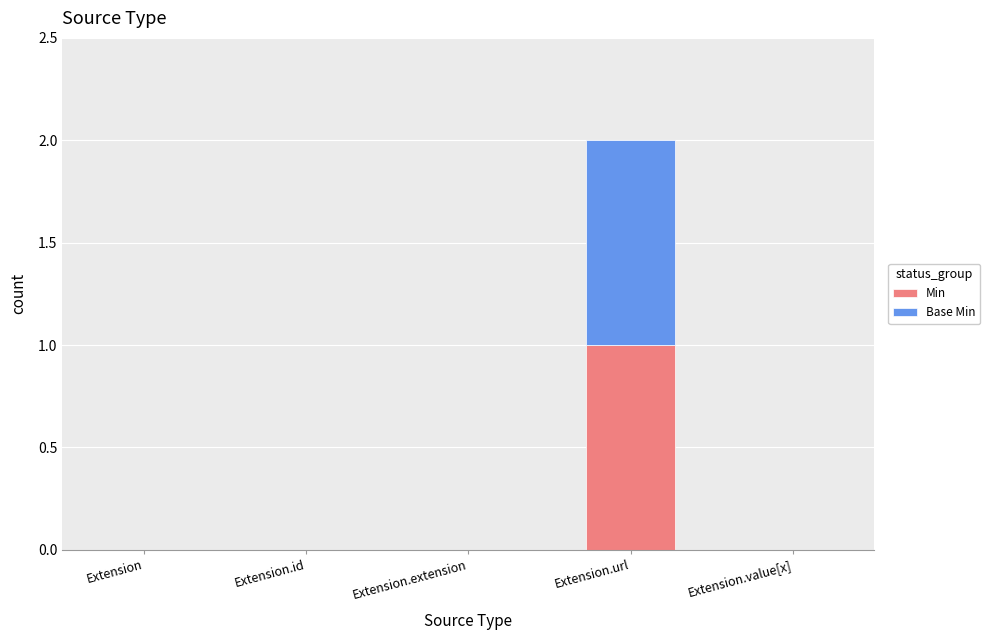

Are the bars horizontal?

No